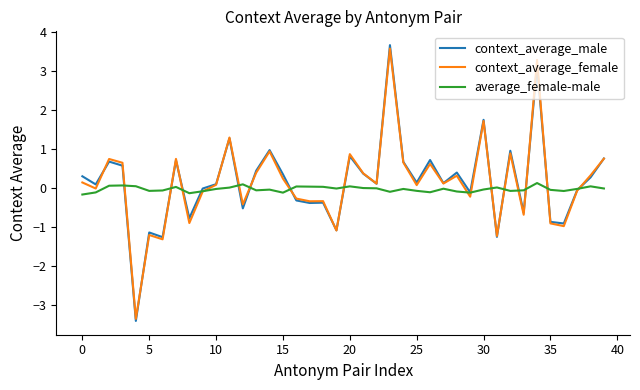

Count the number of categories in the chart.

40